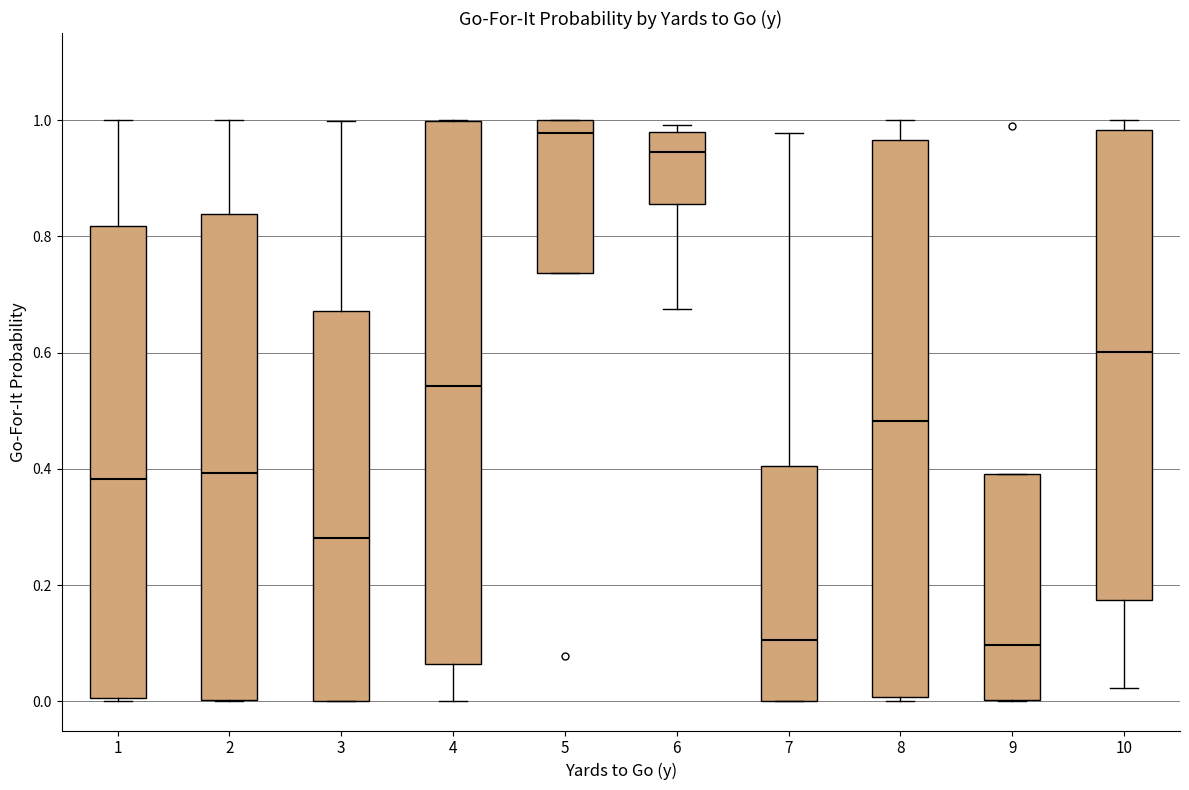

Reading left to right, read every box against the y-axis: the position of its median line, the range the box covers, and the ends of its whiskers. The values are not printed on the chart, so give them approximately, as read against the axis.

1: median 0.38, box 0.00 to 0.82, whiskers 0.00 (just below the box's lower edge) to 1.00
2: median 0.40, box 0.00 to 0.84, whiskers 0.00 to 1.00
3: median 0.28, box 0.00 to 0.68, whiskers 0.00 to 1.00
4: median 0.54, box 0.06 to 1.00, whiskers 0.00 to 1.00
5: median 0.98, box 0.74 to 1.00, whiskers 0.74 to 1.00
6: median 0.94, box 0.86 to 0.98, whiskers 0.68 to 1.00
7: median 0.10, box 0.00 to 0.40, whiskers 0.00 to 0.98
8: median 0.48, box 0.00 to 0.96, whiskers 0.00 (just below the box's lower edge) to 1.00
9: median 0.10, box 0.00 to 0.40, whiskers 0.00 to 0.40
10: median 0.60, box 0.18 to 0.98, whiskers 0.02 to 1.00